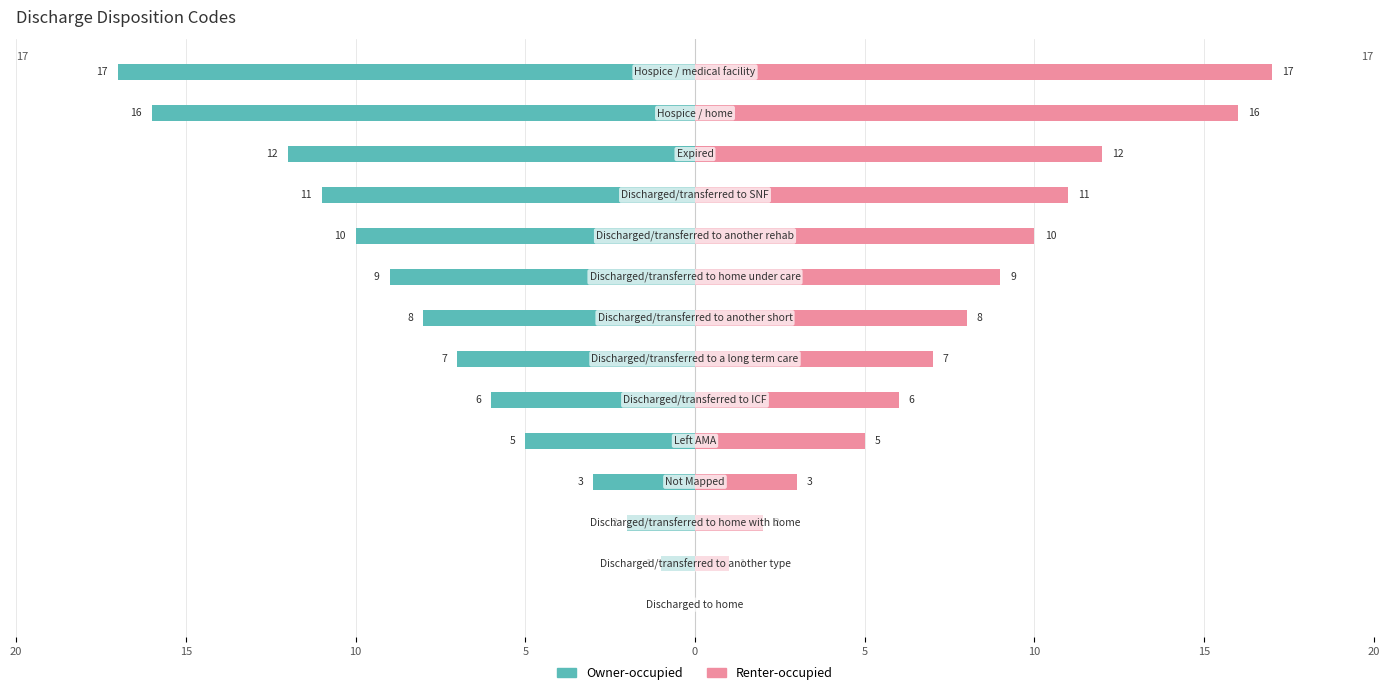

At 5, list the series in order from smallest to largest.

Owner-occupied, Renter-occupied